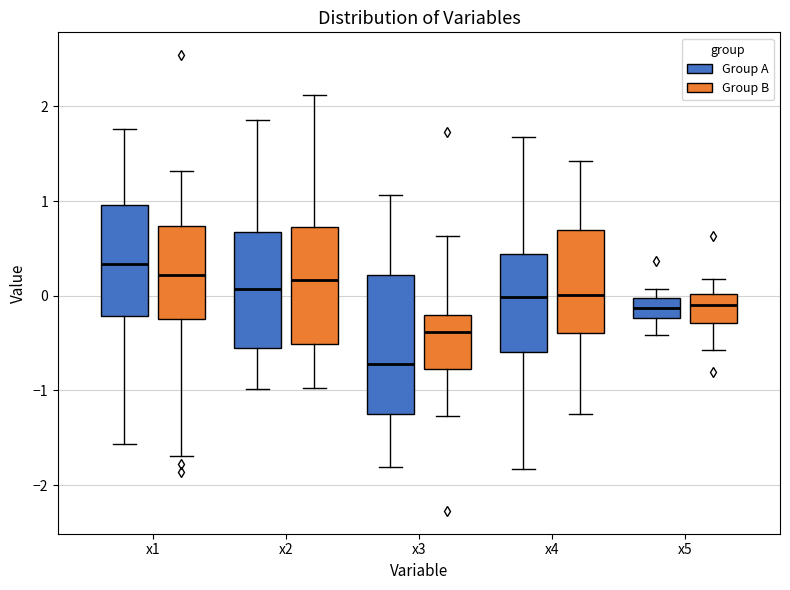

Where does the upper whisker of the box for x3 (Group B) end on the y-axis? The values are not printed on the chart, so give them approximately, as read against the axis.

0.6